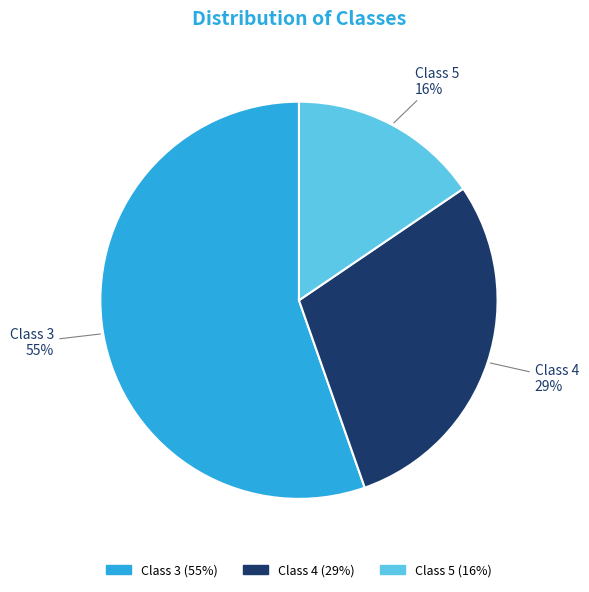

Approximately how many times larger is the value at Class 4 compared to Class 3?

0.5